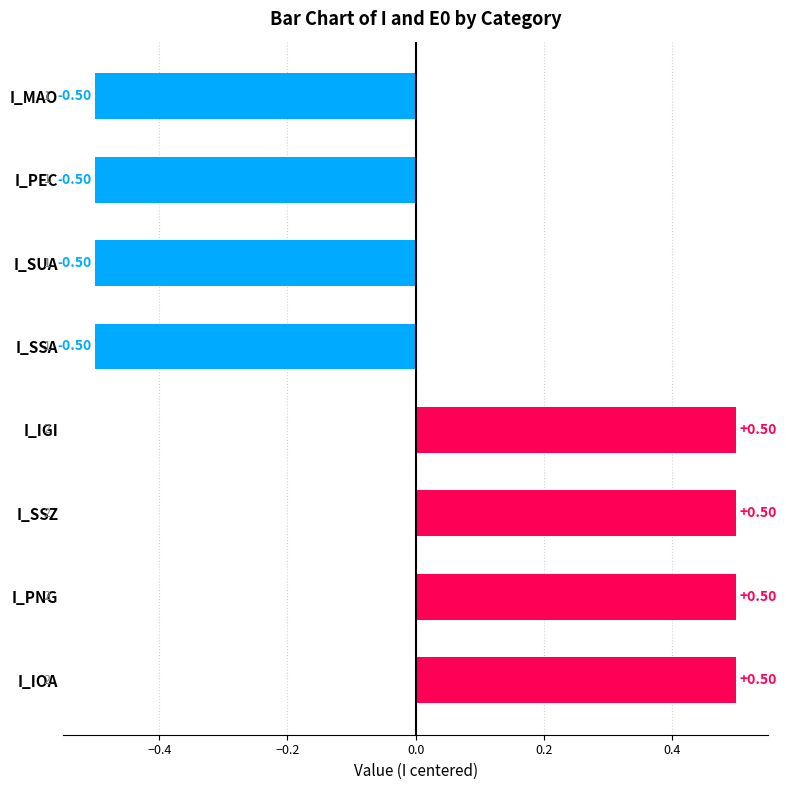

What is the label of the 2nd bar from the bottom?

I_PNG